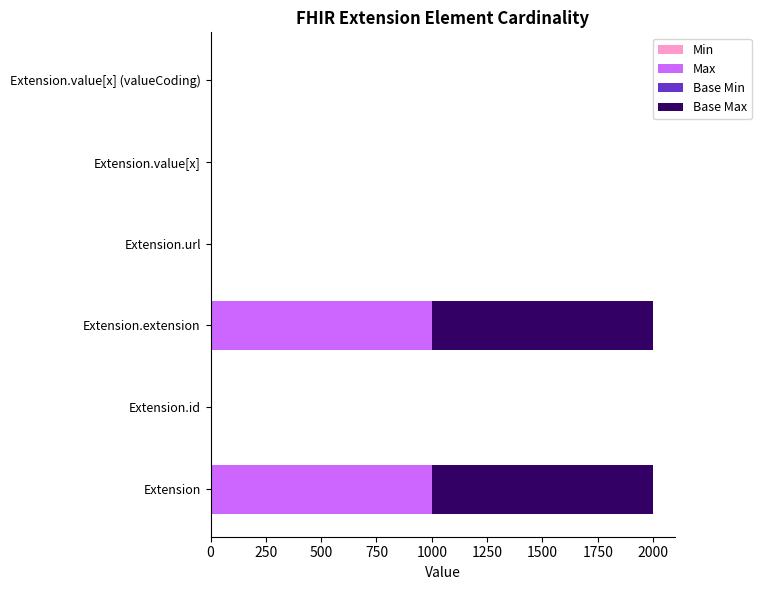

What is the total value across all series at Extension.extension?

1998